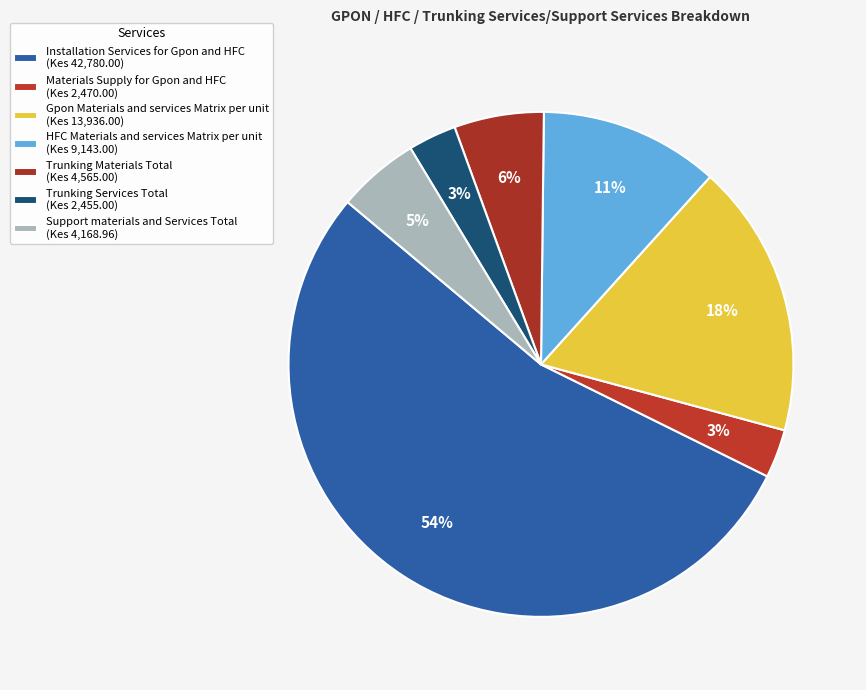

Which slice represents more than half of the pie?

Installation Services for Gpon and HFC